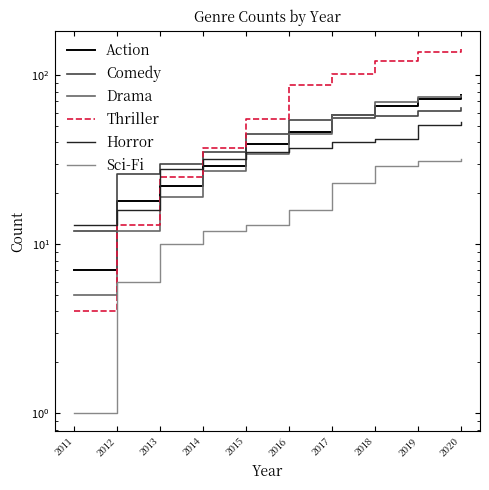

Between which two adjacent categories do Horror and Action first intersect?

2011 and 2012